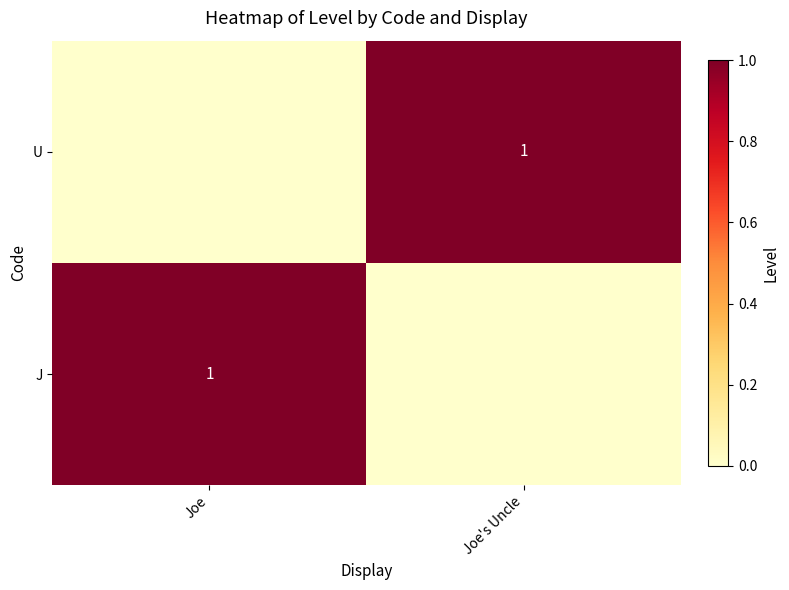

The J series shows 1 at Joe. True or false?

True